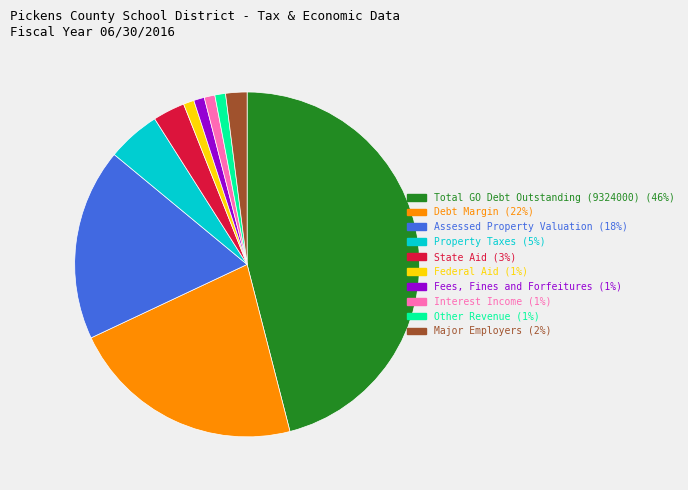

How many segments does this pie chart have?

10